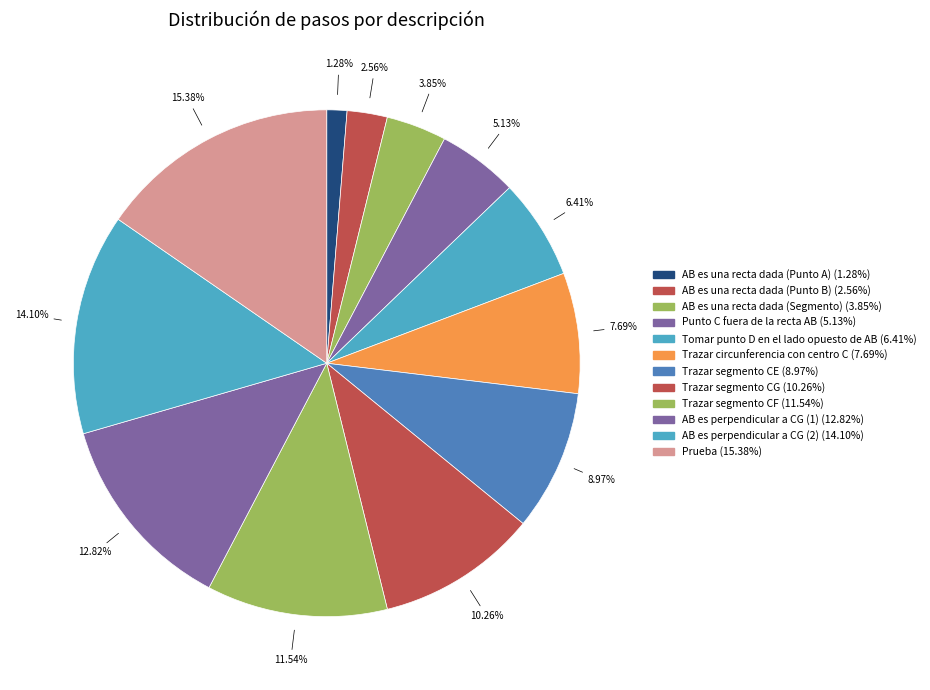

To the nearest percent, what percentage of the pie is Trazar circunferencia con centro C?

8%